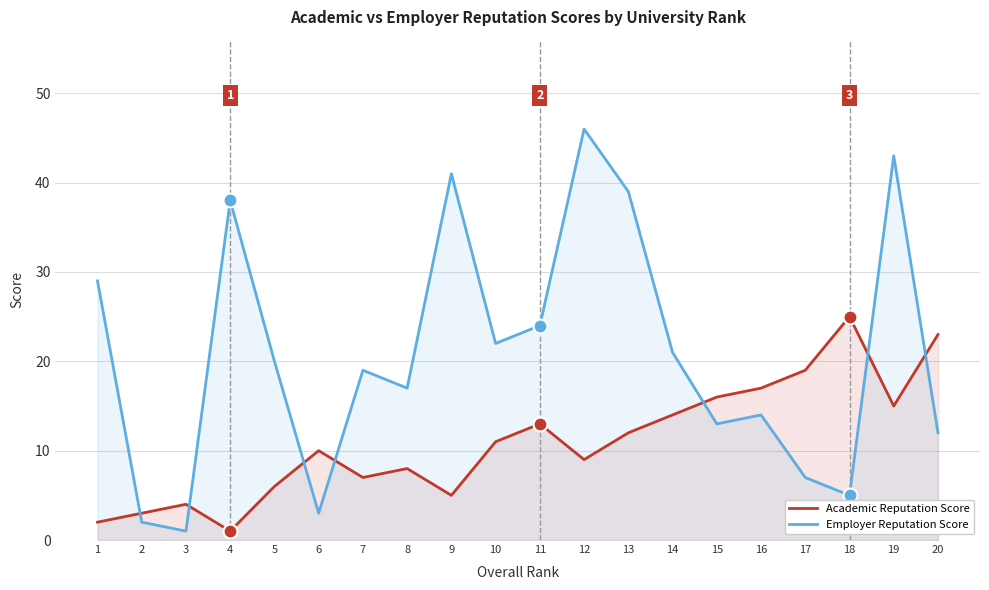

Which series has the largest Y range (max minus min)?

Employer Reputation Score